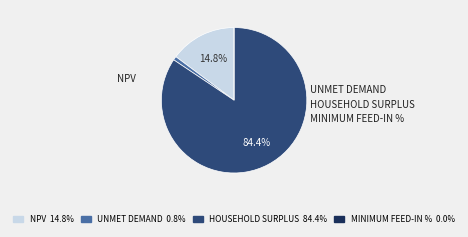

Does any single category account for the majority?

Yes